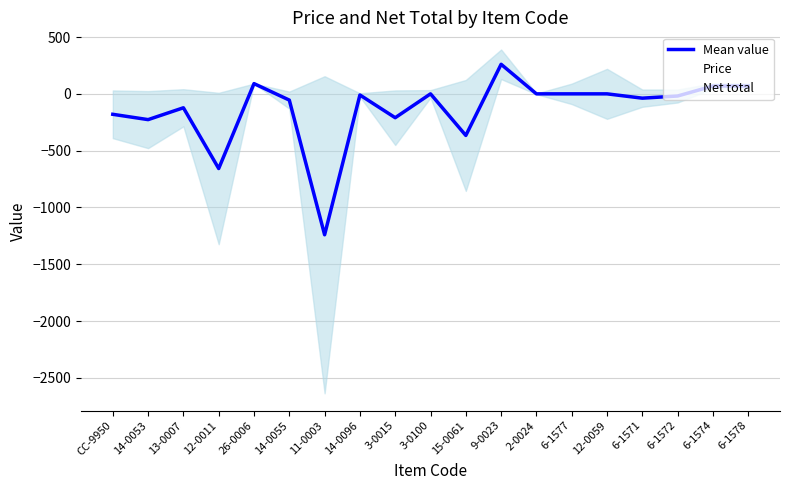

At which category does Price reach its first local peak?

13-0007